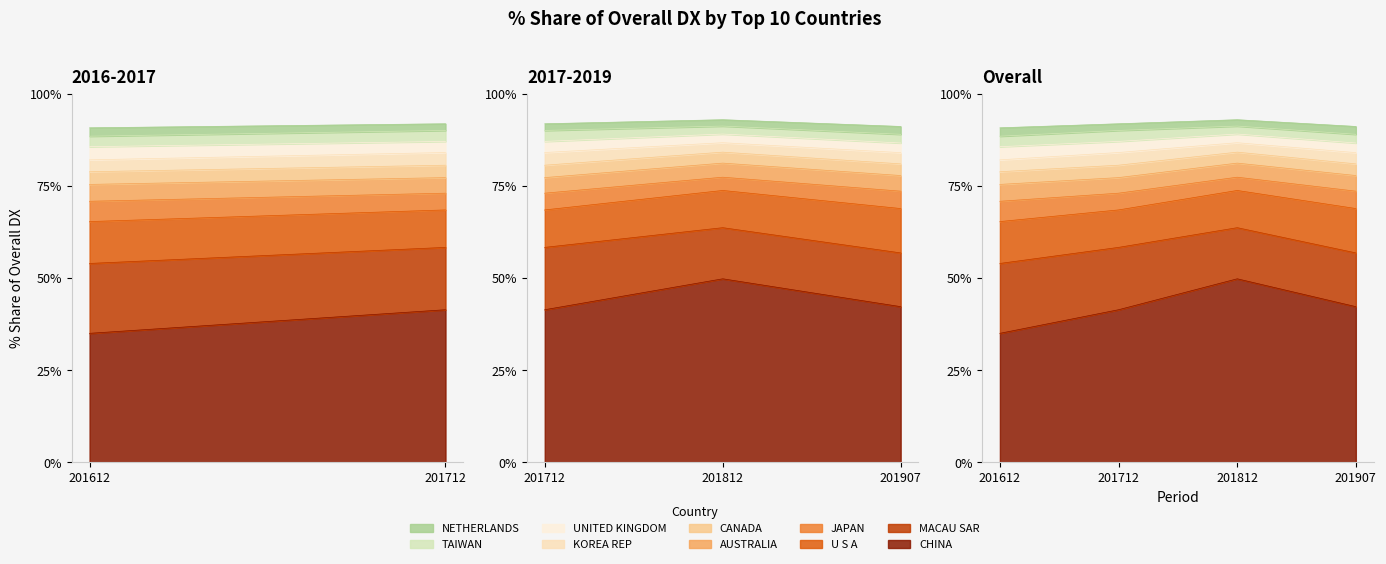

What is the difference between the second highest and second lowest values in the 201907_% Share series?

12.2